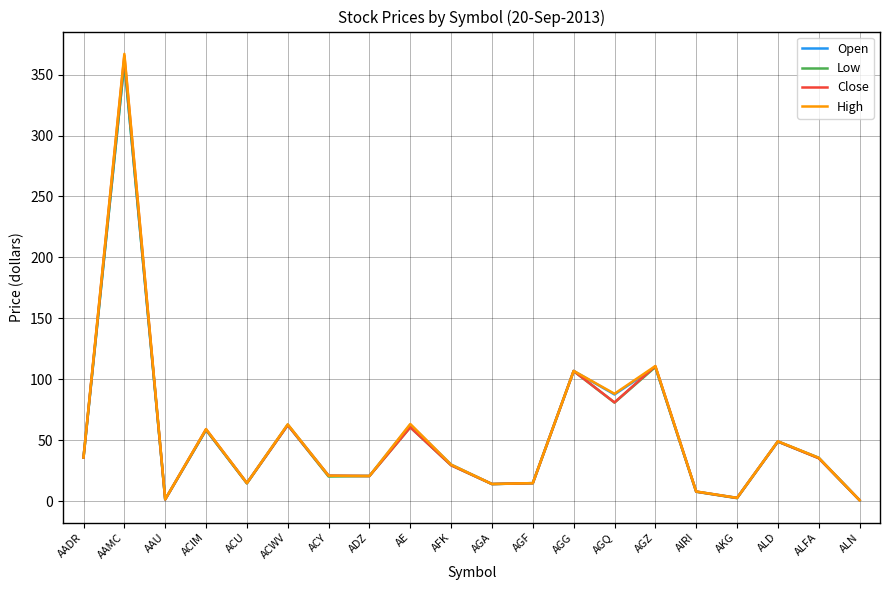

The value of Low at ACY is 33.3. True or false?

False